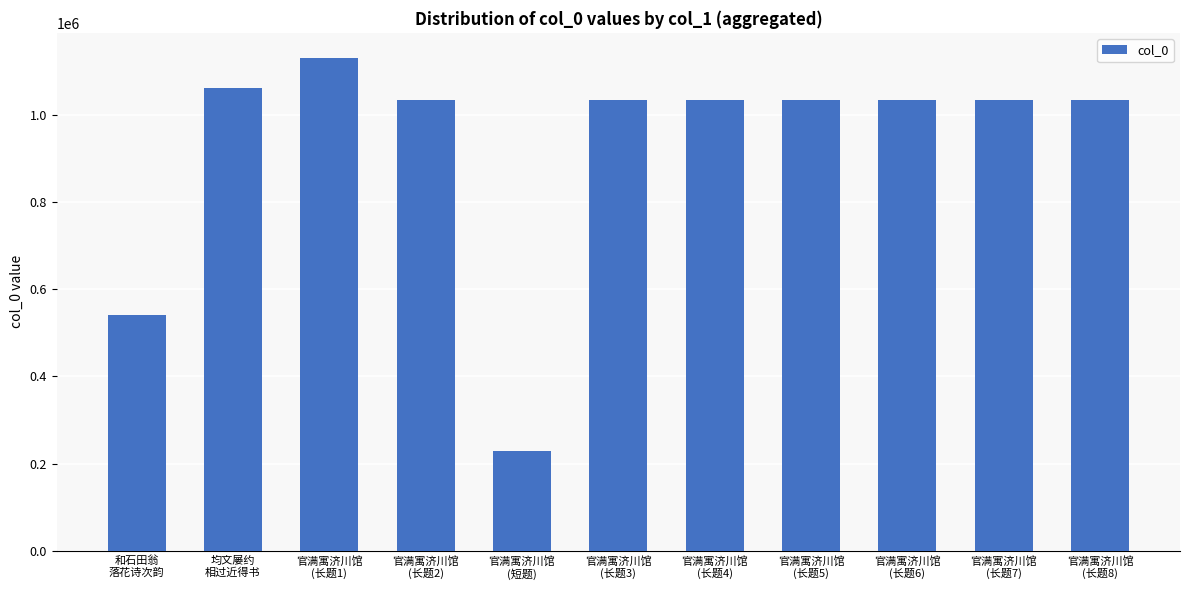

What is the maximum value shown in the chart?

1132232